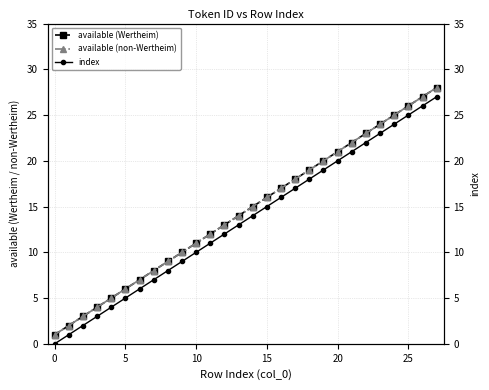

What is the label of the 16th point from the left?

15